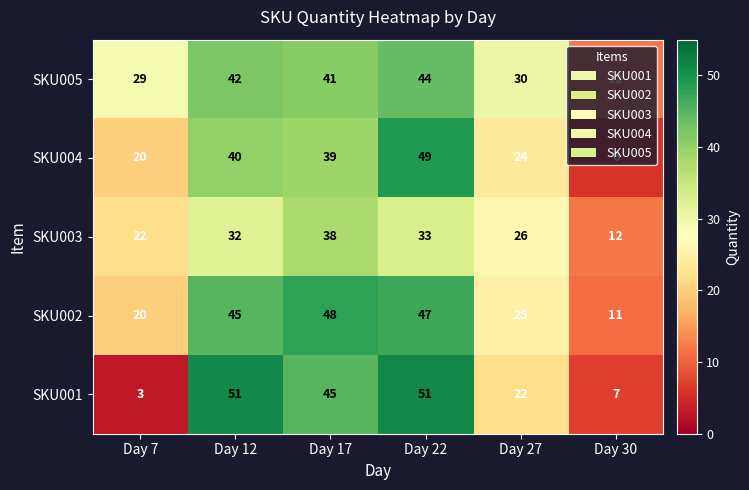

Rank the series by their maximum value, from highest to lowest.

SKU001, SKU004, SKU002, SKU005, SKU003